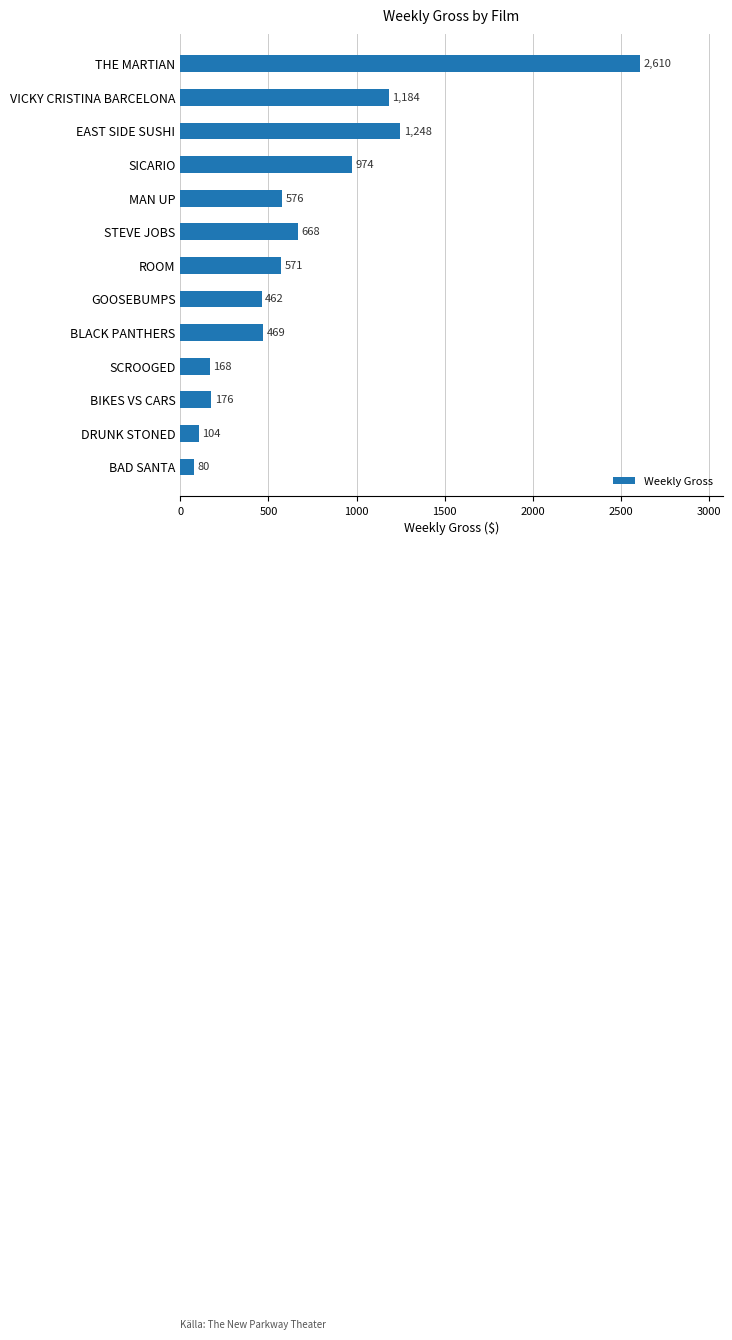

What is the approximate value at BIKES VS CARS, to the nearest 50?

200